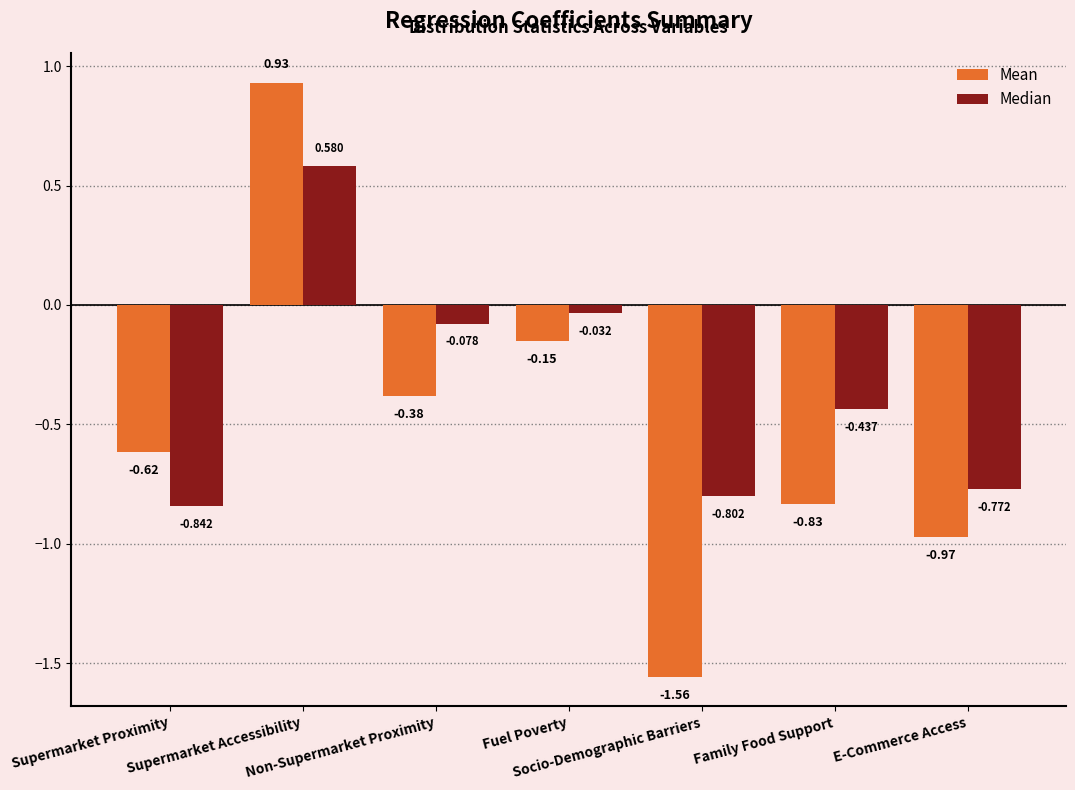

Which series has the largest total across all categories?

Median